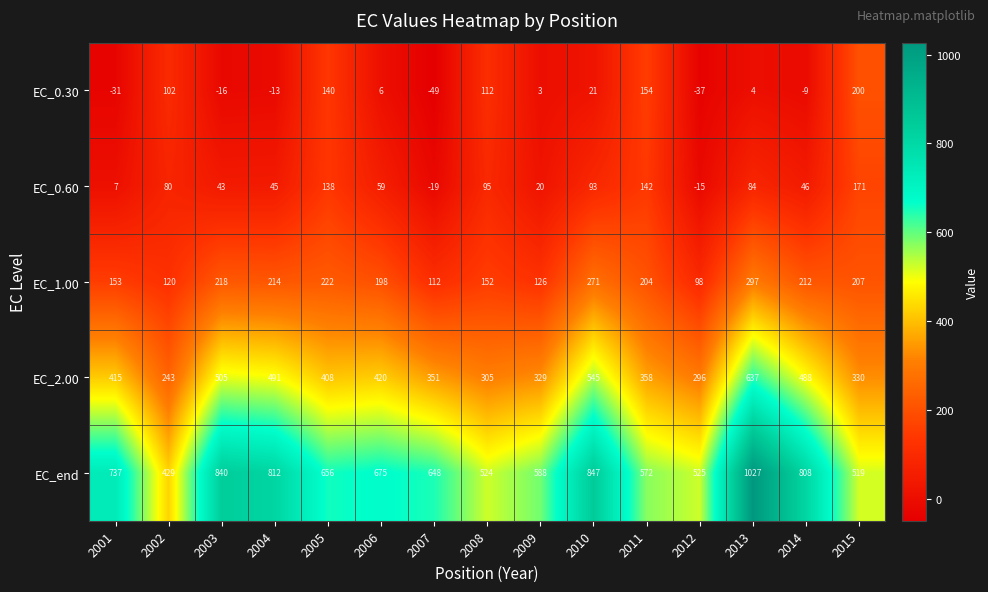

What value does the EC_0.30 series have at 2005?

140